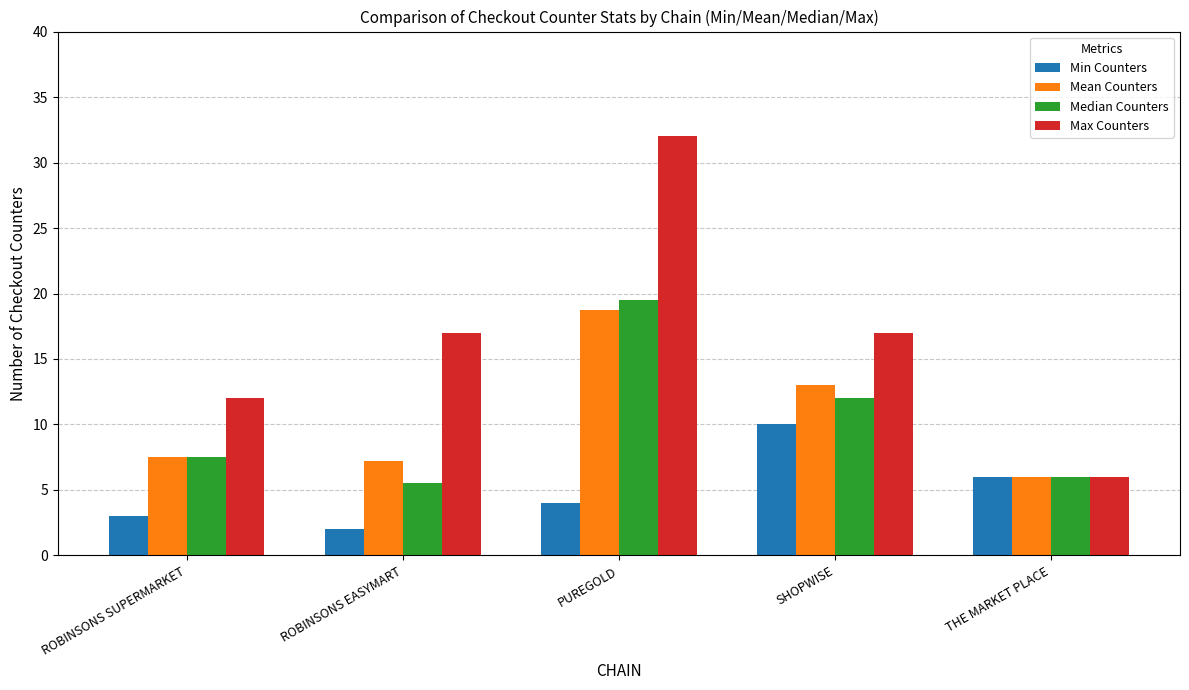

List the labels in order of Median Counters value, largest first.

PUREGOLD, SHOPWISE, ROBINSONS SUPERMARKET, THE MARKET PLACE, ROBINSONS EASYMART